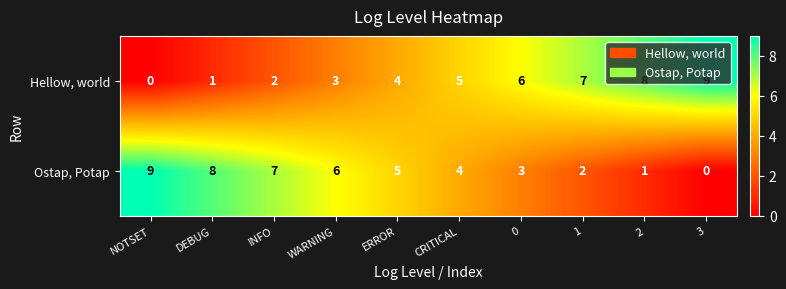

Which category has the highest value in the Ostap, Potap series?

NOTSET